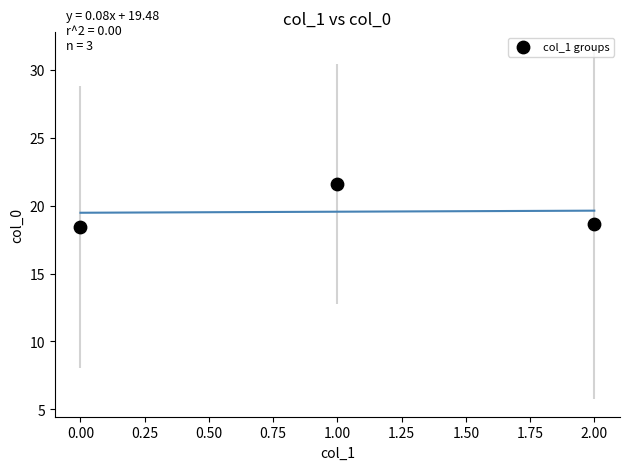

What is the range of Y values (max minus min)?

3.1